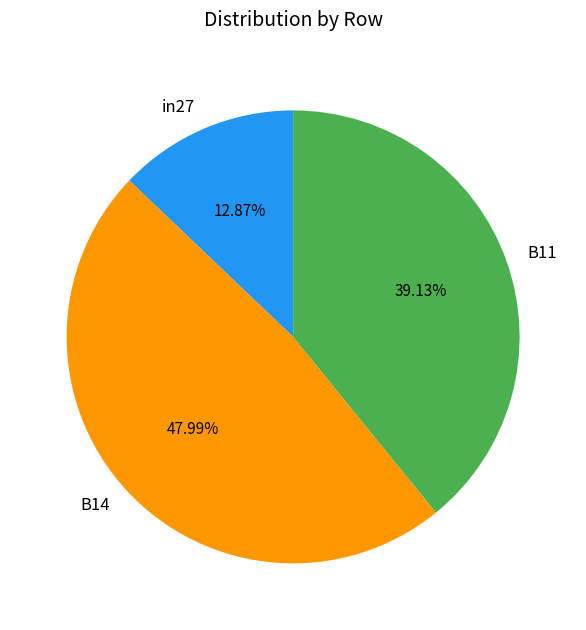

To the nearest percent, what is the difference between the in27 and B14 slice percentages?

35%